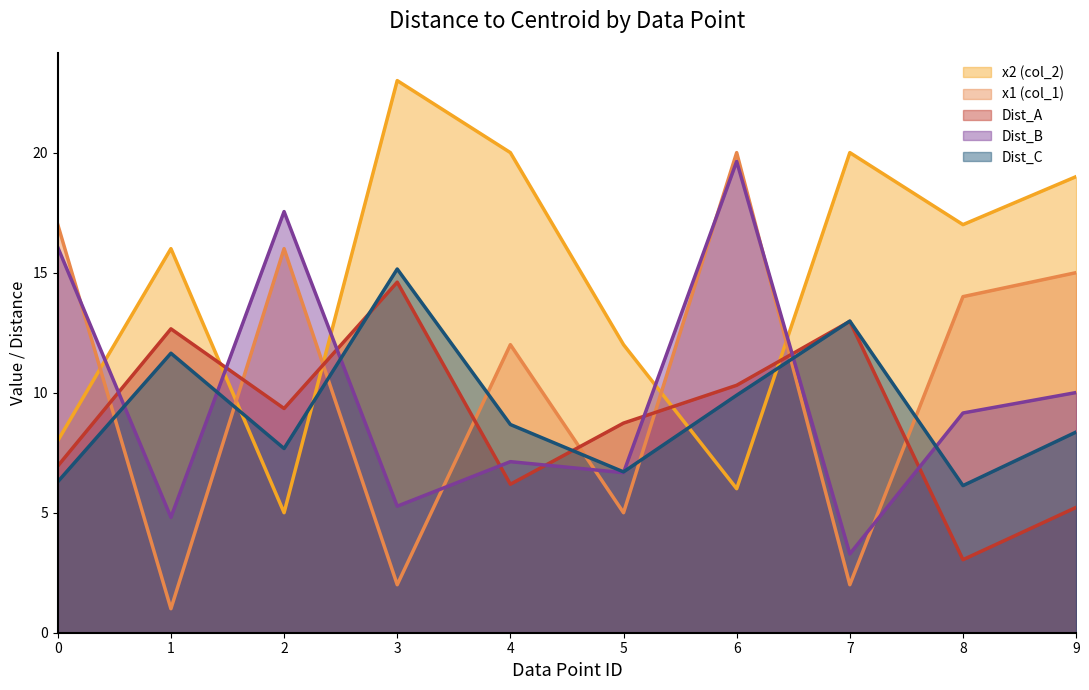

True or false: x1 (col_1) has a value of 1.4 at 1.

False